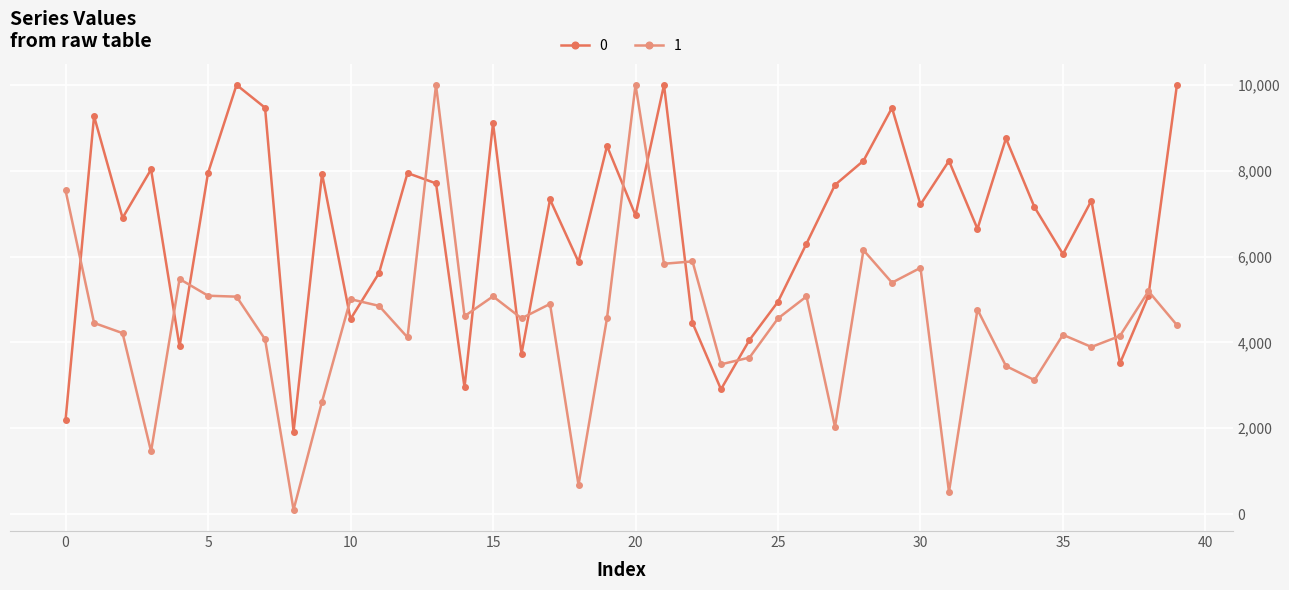

How many values in the 1 series are below 4564?

20